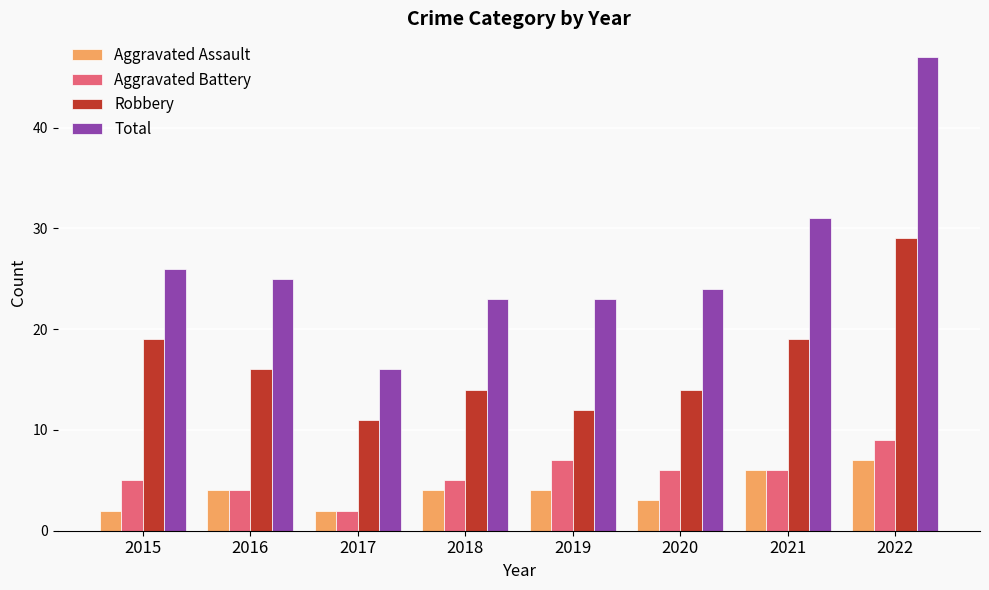

The value of Robbery at 2022 is 39. True or false?

False